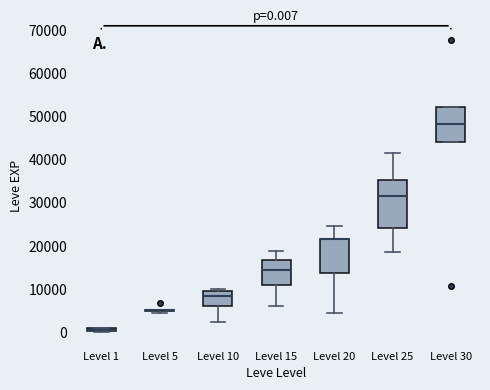

Which box is the tallest, from its lower edge to its upper edge?

Level 25